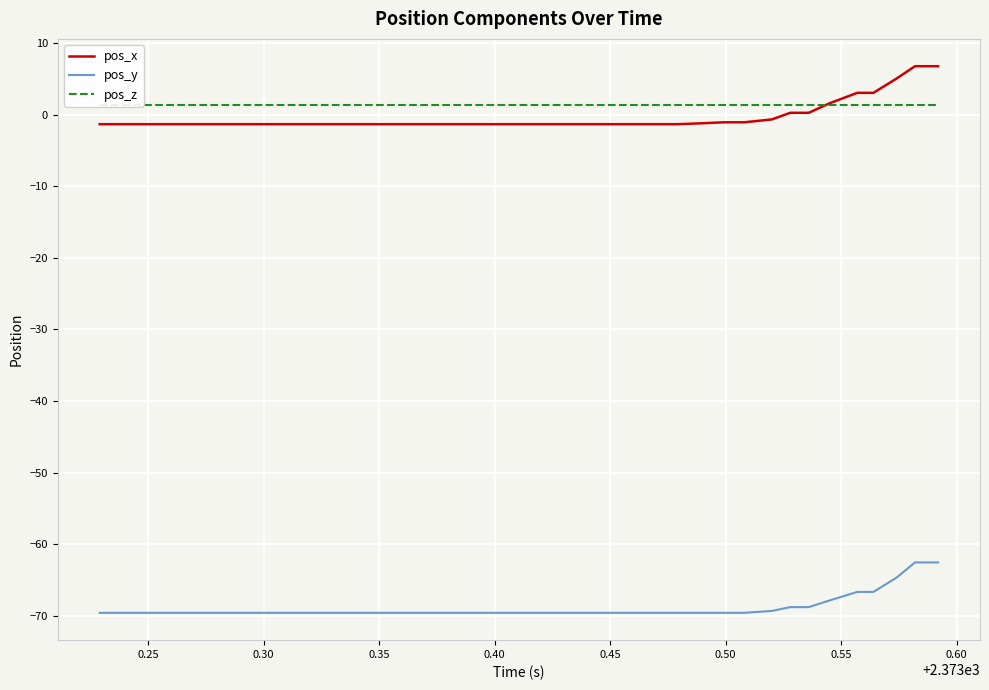

What is the maximum value for pos_y?

-62.6